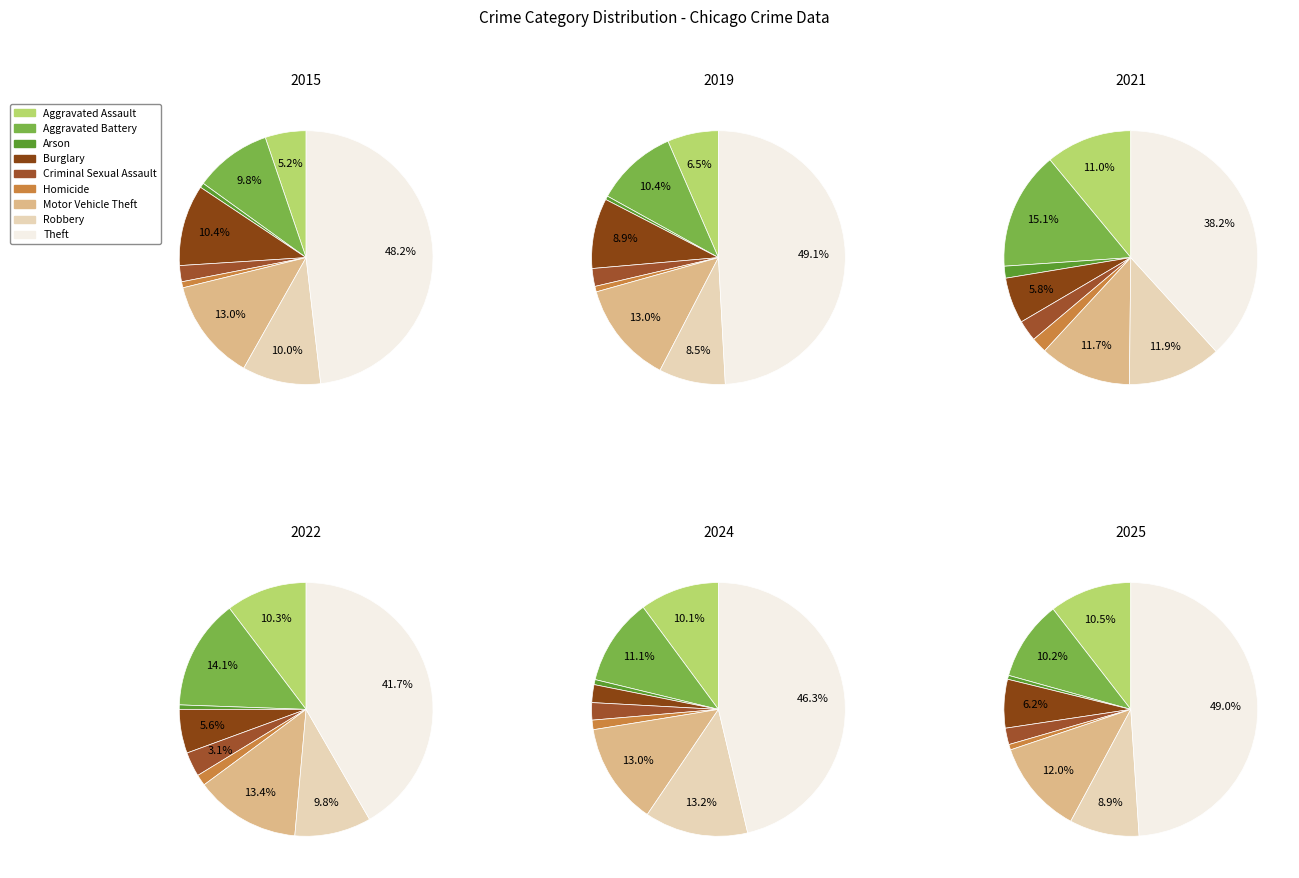

Rank the categories by value from highest to lowest.

Theft, Motor Vehicle Theft, Aggravated Assault, Aggravated Battery, Robbery, Burglary, Criminal Sexual Assault, Homicide, Arson